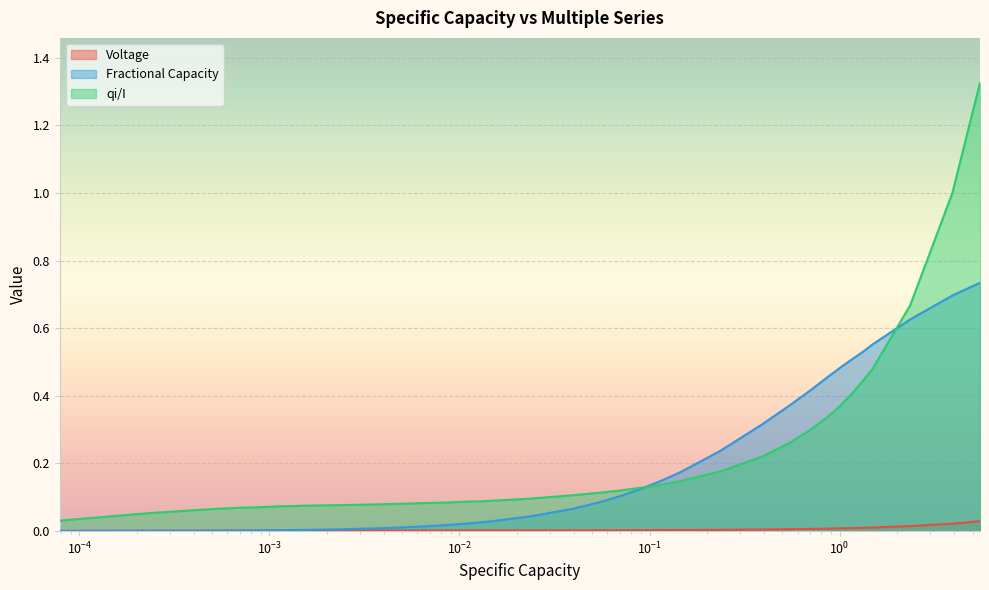

What are all the series names shown in the legend?

Voltage, Fractional Capacity, qi/I